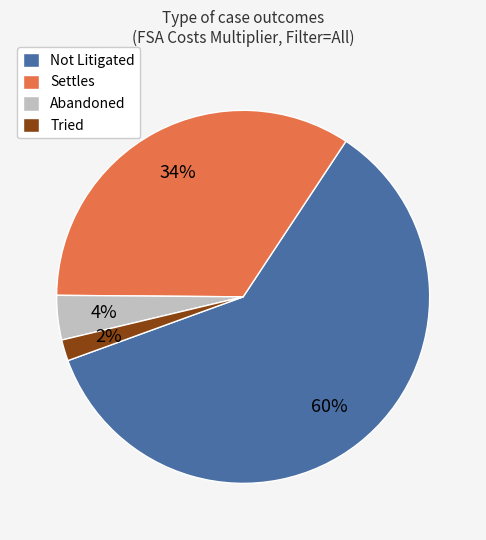

How many segments does this pie chart have?

4